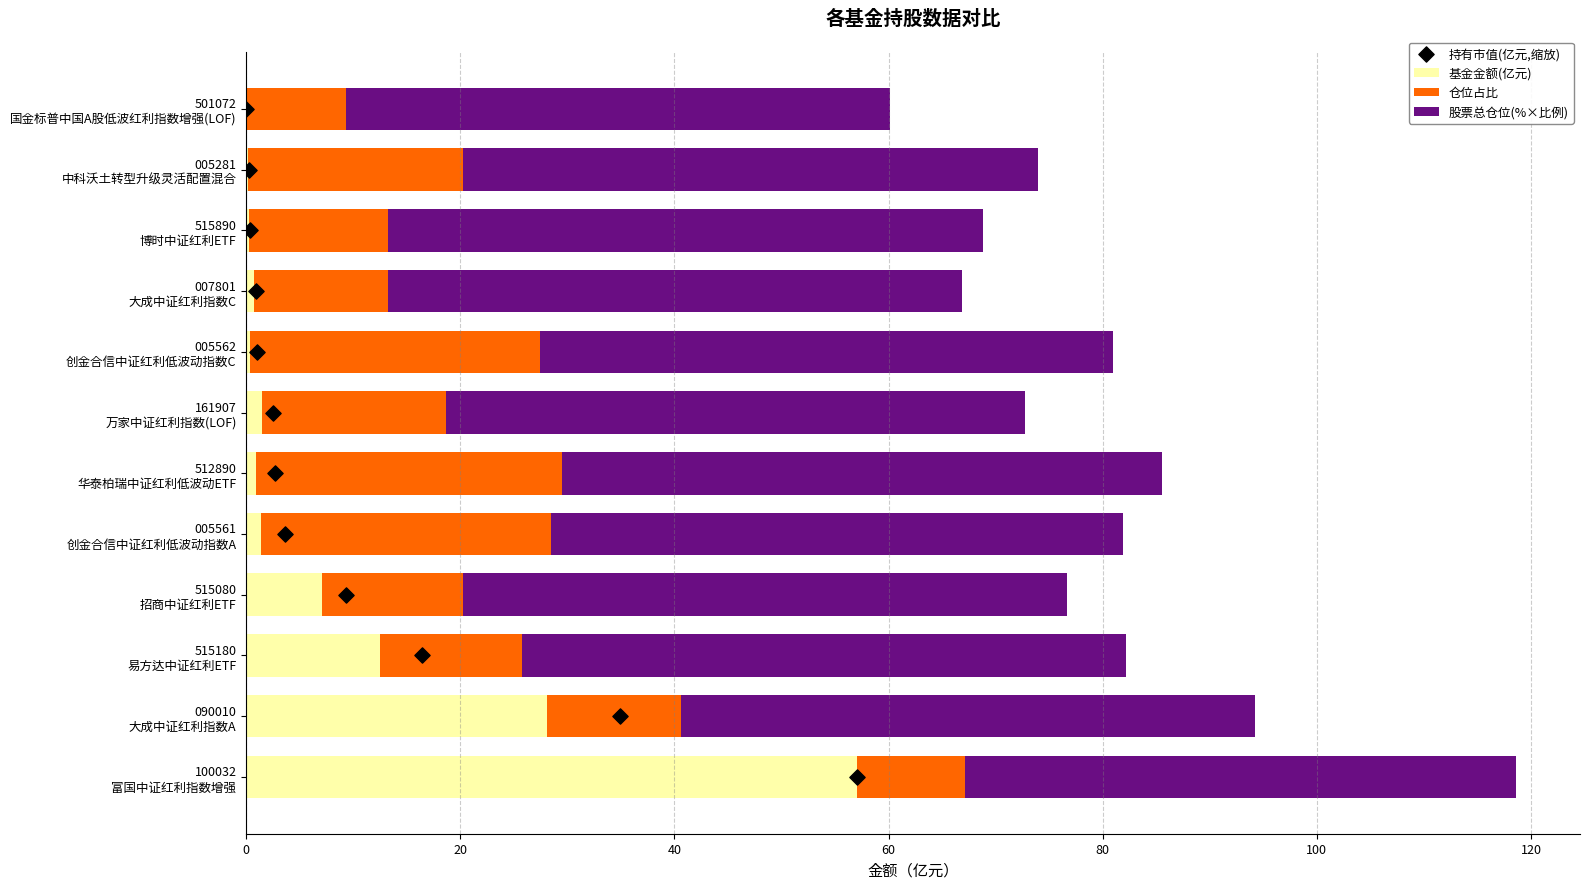

What are all the series names shown in the legend?

基金金额(亿元), 仓位占比, 股票总仓位(%×比例), 持有市值(亿元,缩放)